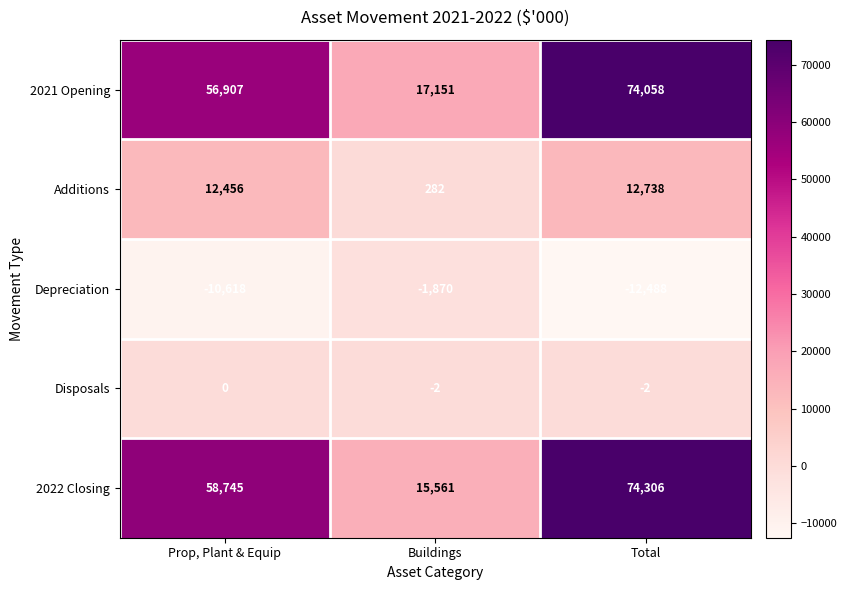

Which series has the widest spread of values?

2022 Closing